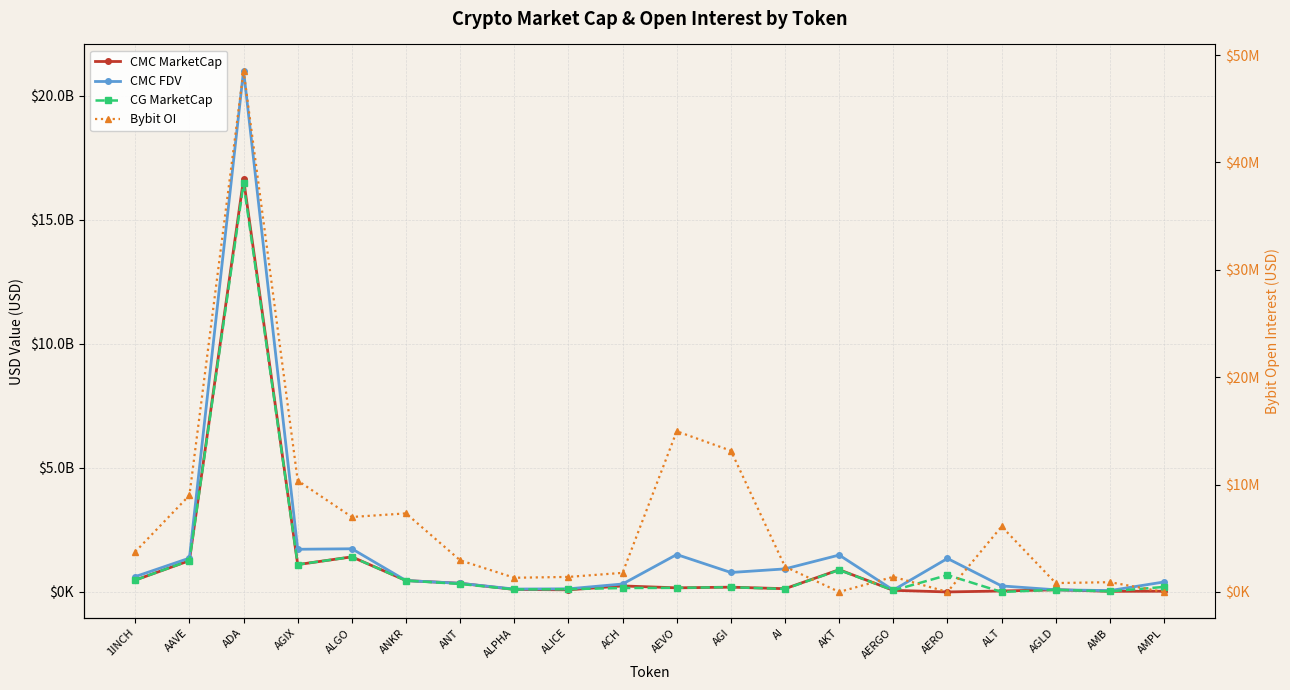

The CG MarketCap series shows 149529411 at ALPHA. True or false?

False